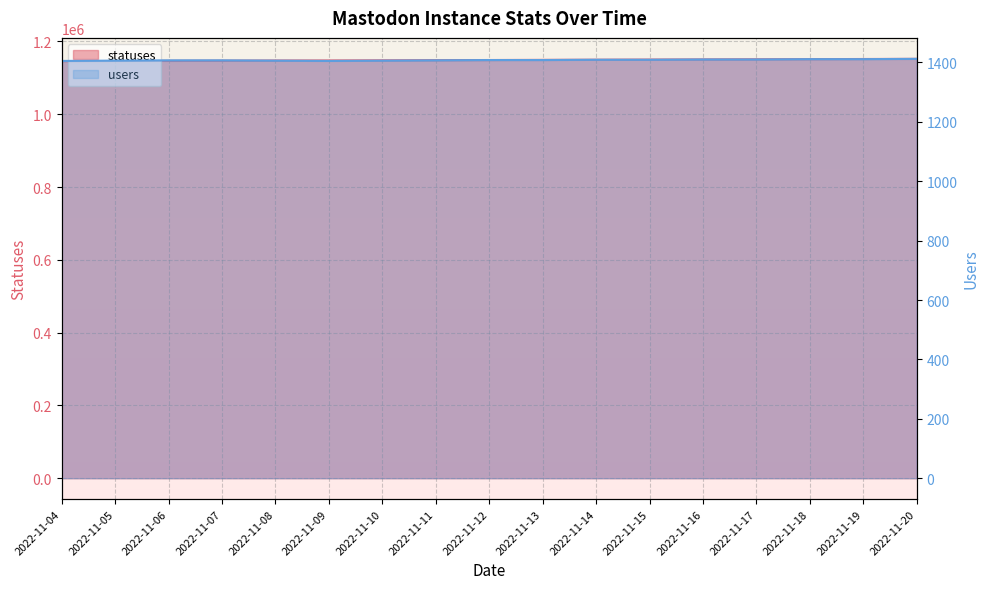

At which label does users reach its peak?

2022-11-20